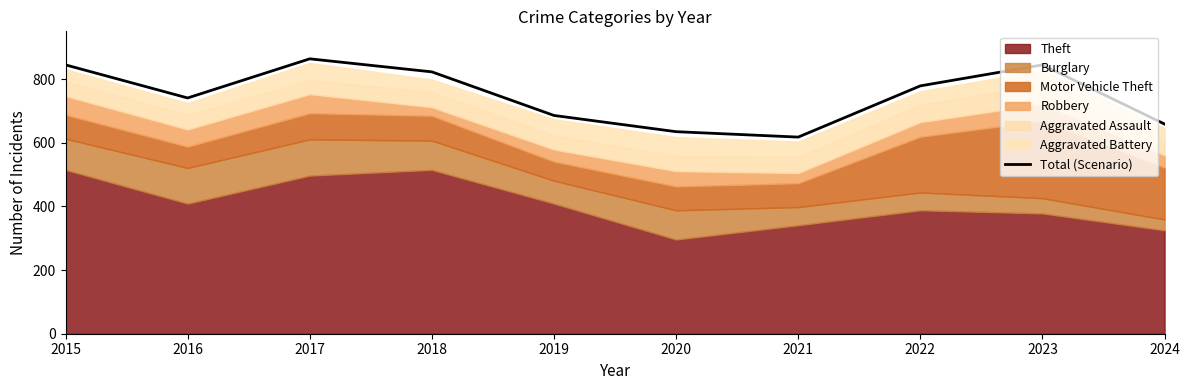

At which category does the data reach its first local valley?

2016